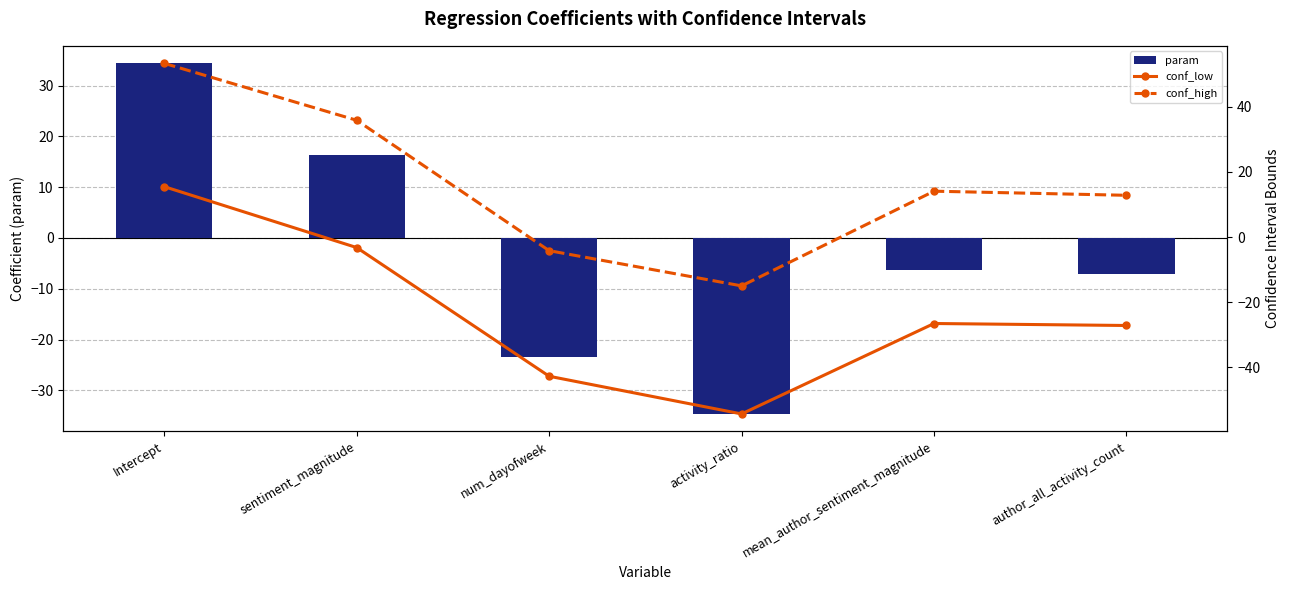

Rank the series at num_dayofweek from highest to lowest value.

conf_high, param, conf_low